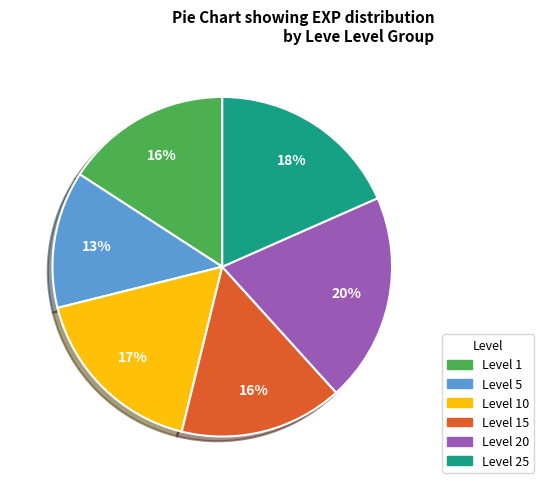

To the nearest percent, what is the difference between the largest and smallest slice percentages?

7%